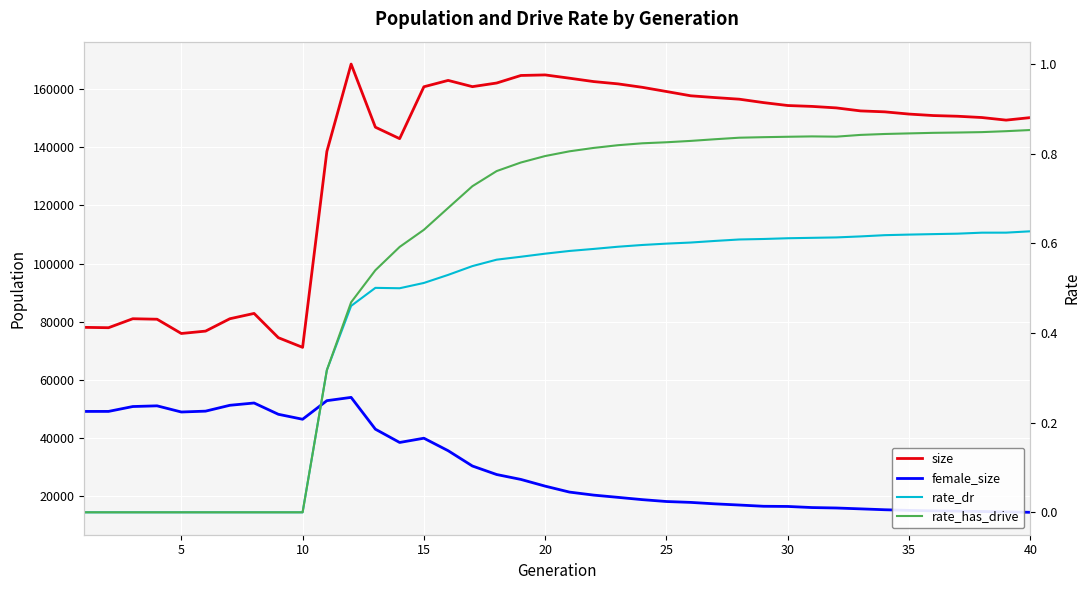

In female_size, how many points are lower than both neighbors (excluding endpoints)?

3